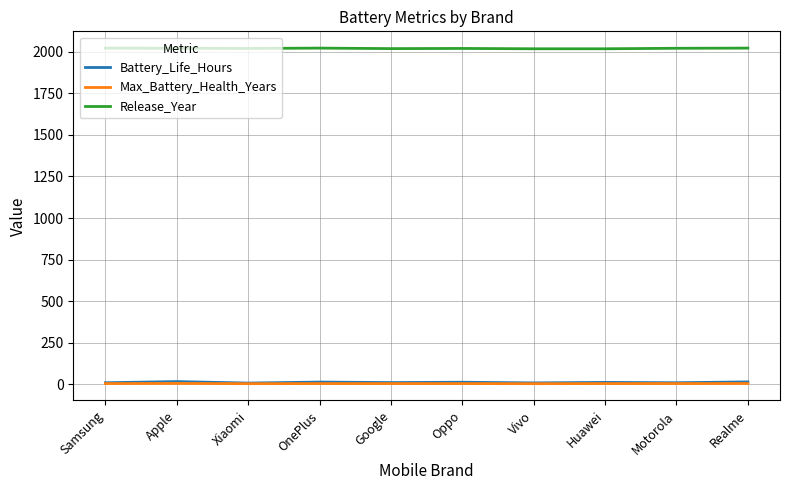

What value does the Max_Battery_Health_Years series have at OnePlus?

3.0